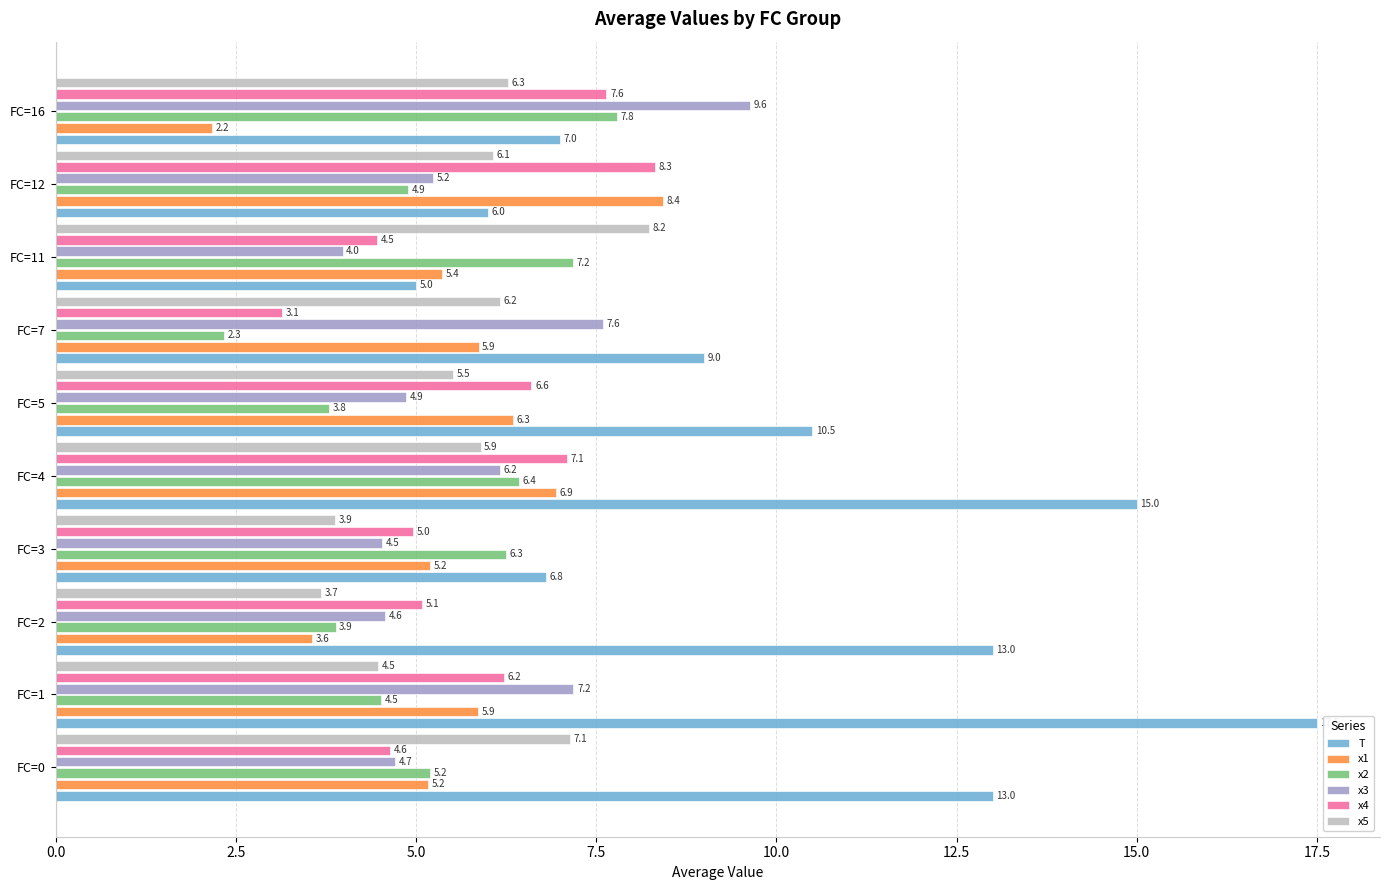

What is the sum of all x4 values?

58.2